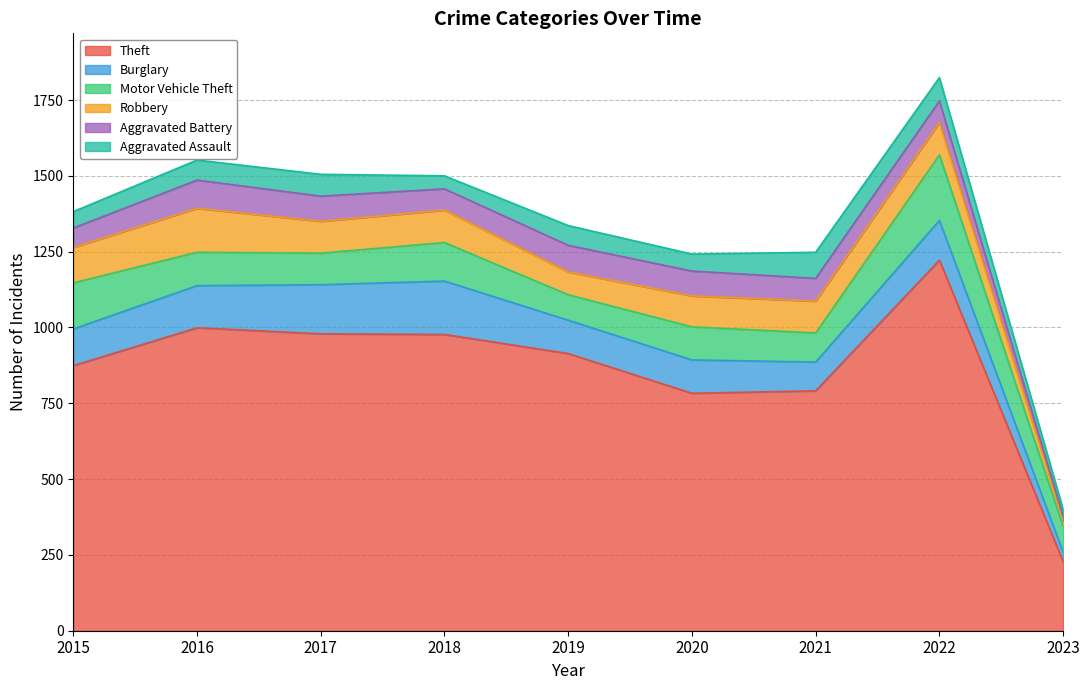

The Burglary series shows 28 at 2016. True or false?

False